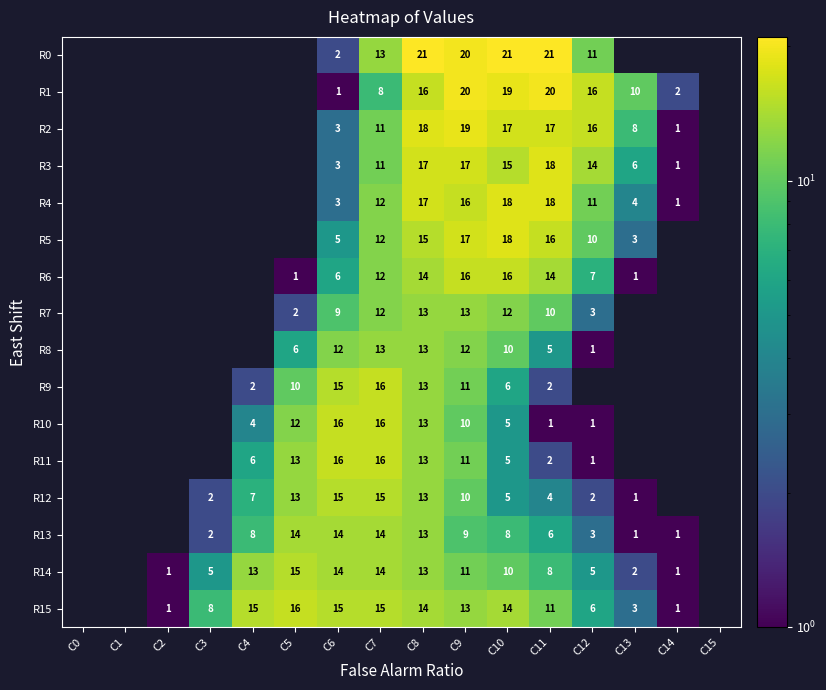

Is it true that R13 equals 3 at C3?

False